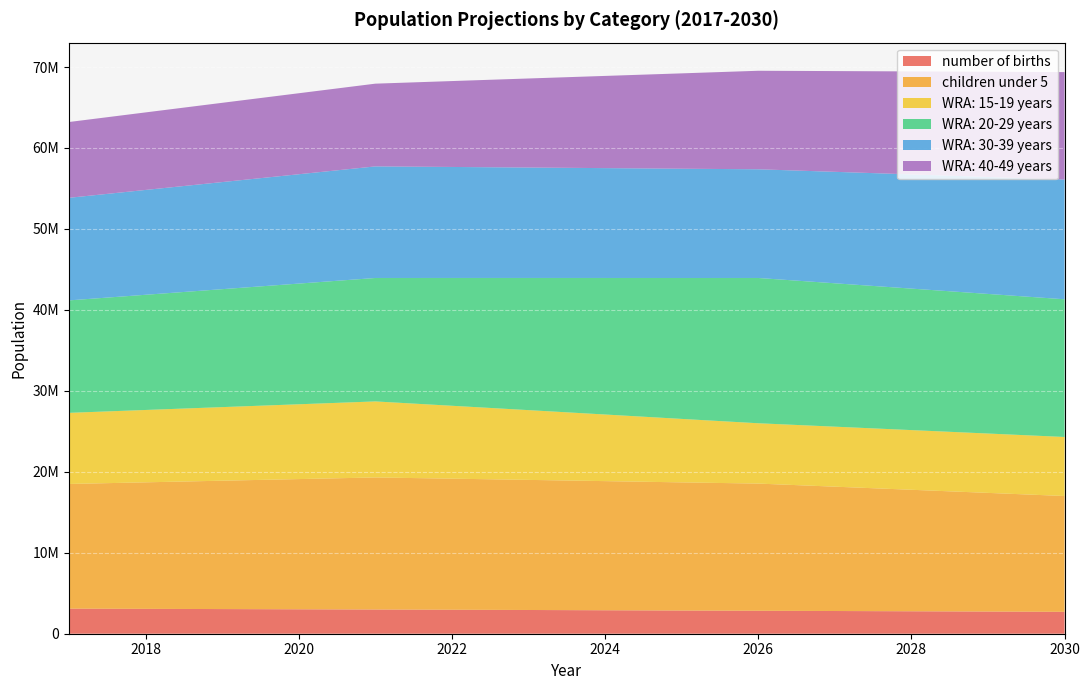

Reading left to right, transcribe all the data shown in this chart.

number of births: 3095470	3071259	3045241	3017266	2990677	2962144	2931643	2899255	2865008	2836142	2805541	2773236	2739273	2703670
children under 5: 15402200	15629400	15856600	16083800	16311000	16190600	16070200	15949800	15829400	15709000	15358200	15007400	14656600	14305800
WRA: 15-19 years: 8785700	8937400	9089100	9240800	9392500	9004300	8616100	8227900	7839700	7451500	7411700	7371900	7332100	7292300
WRA: 20-29 years: 13889200	14228400	14567600	14906800	15246000	15785700	16325400	16865100	17404800	17944500	17710400	17476300	17242200	17008100
WRA: 30-39 years: 12671800	12949600	13227400	13505200	13783000	13711700	13640400	13569100	13497800	13426500	13766300	14106100	14445900	14785700
WRA: 40-49 years: 9362400	9576800	9791200	10005600	10220000	10609600	10999200	11388800	11778400	12168000	12445000	12722000	12999000	13276000